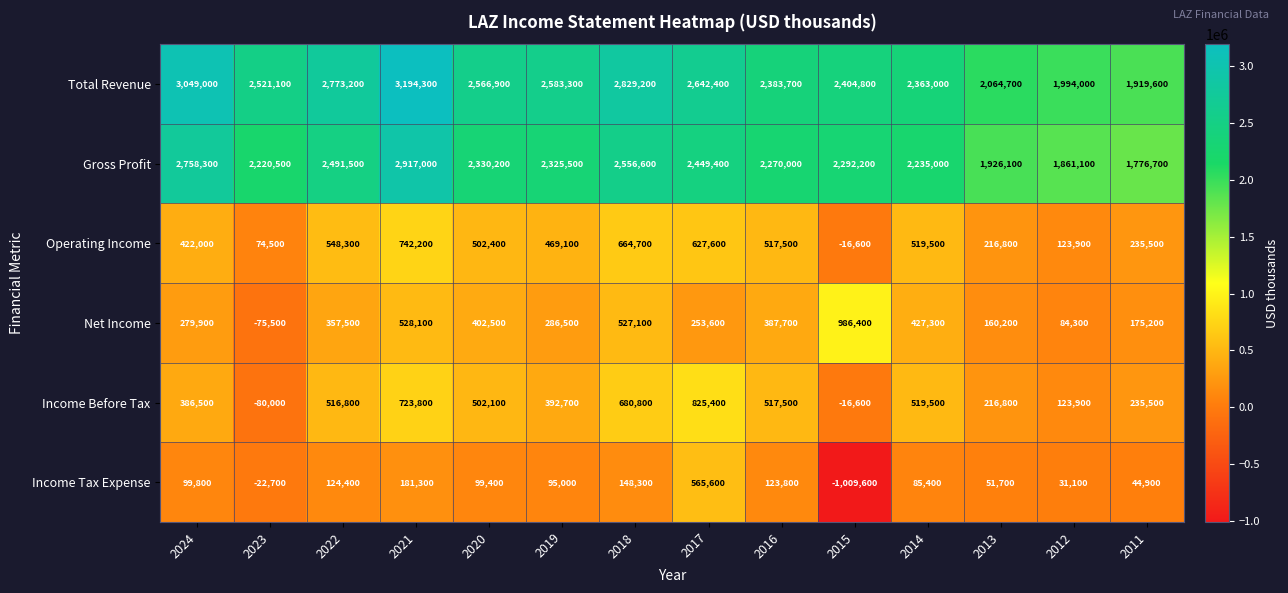

What is the sum of the Total Revenue values at 2024 and 2017?

5691400